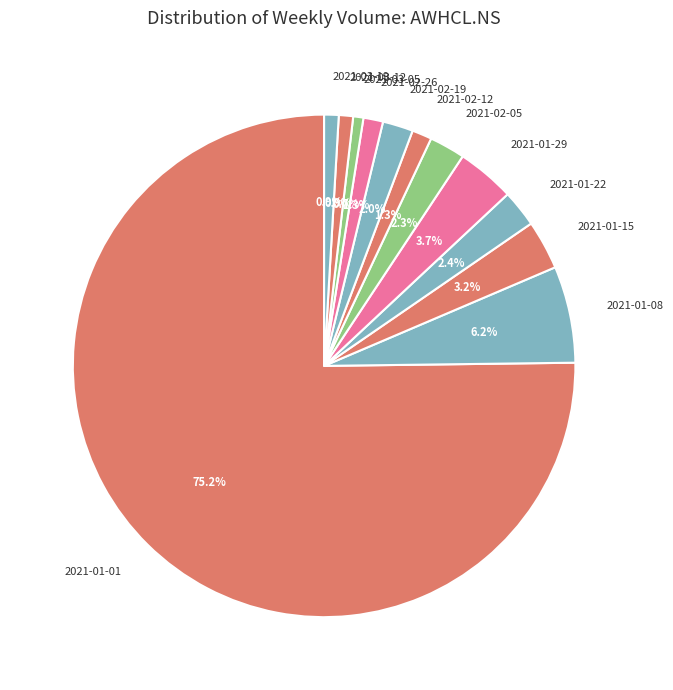

How many segments does this pie chart have?

12